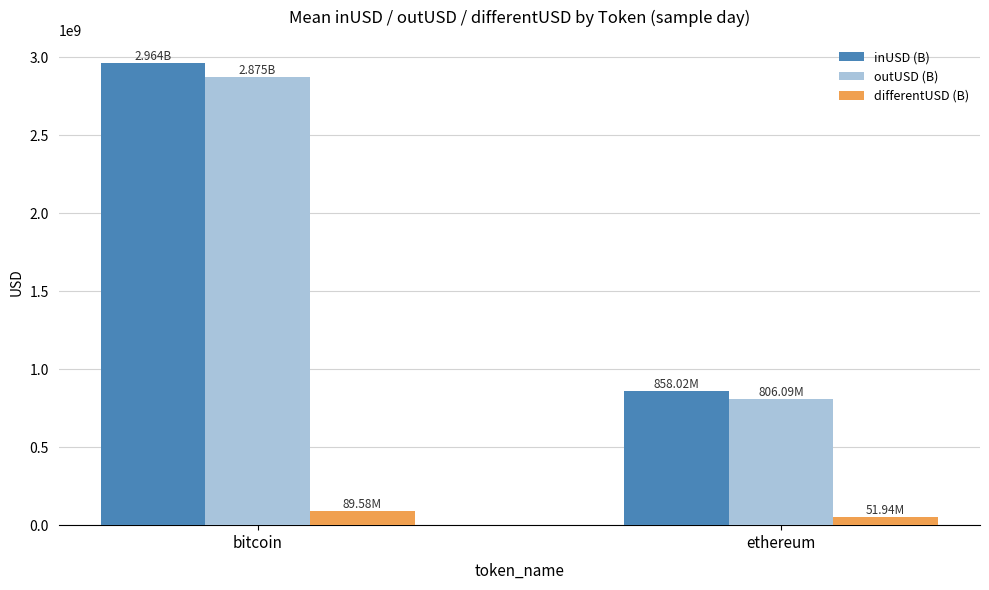

What position from the left is ethereum?

2